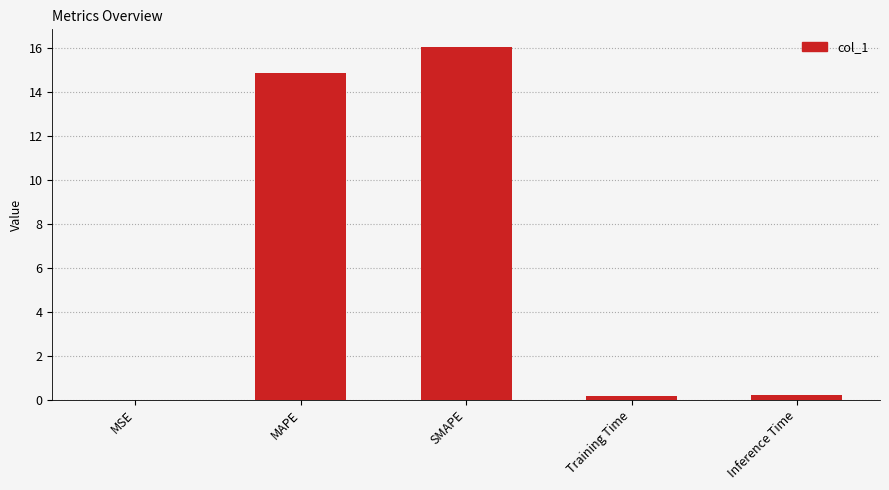

What value does the data have at SMAPE?

16.1